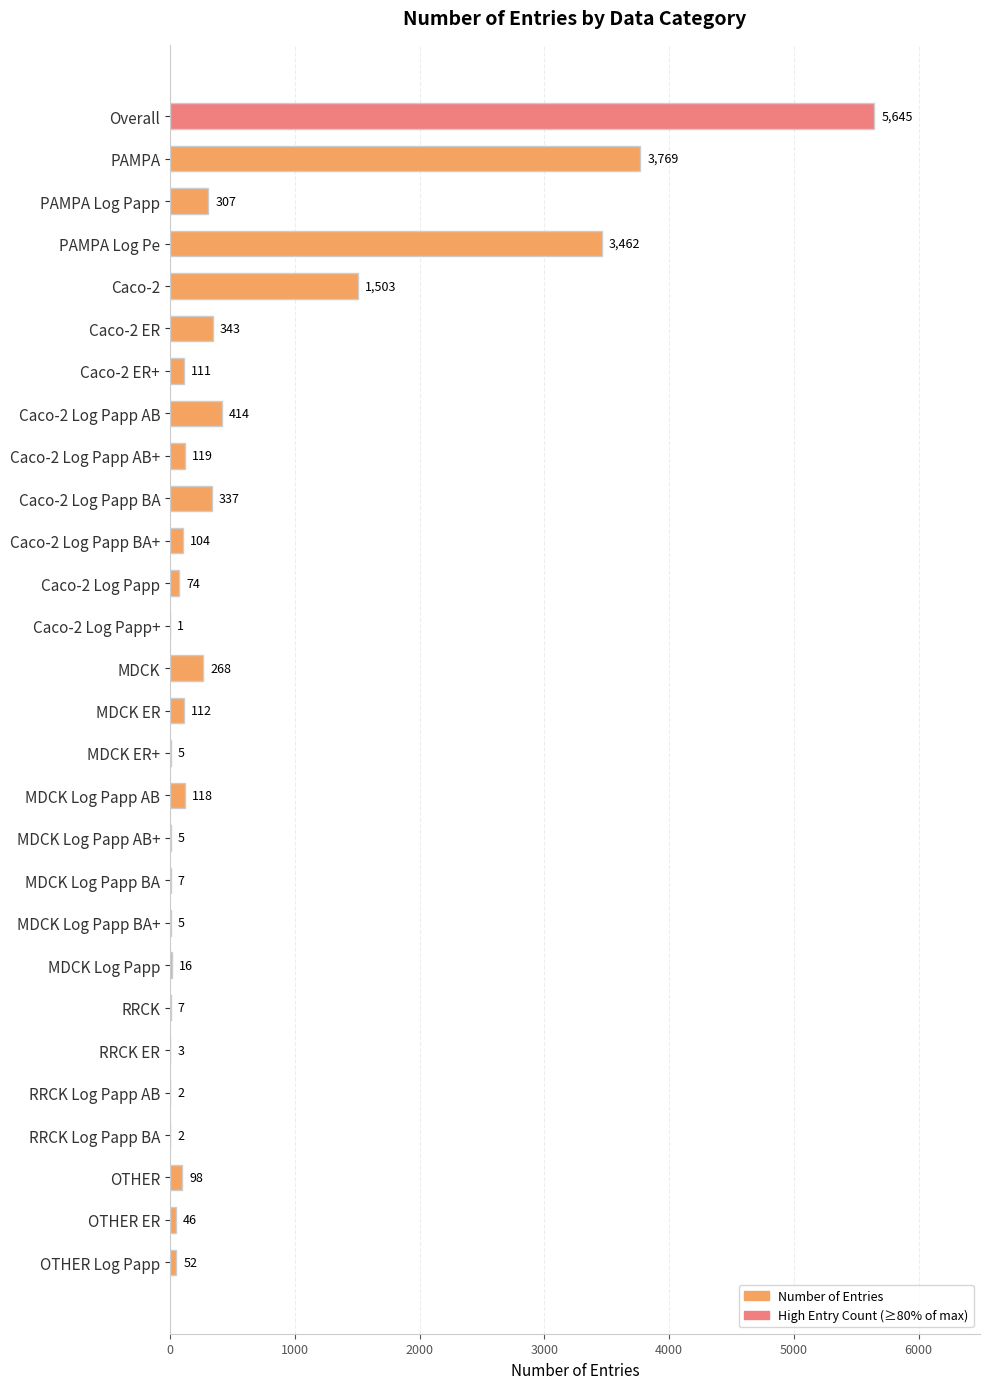

What is the approximate value at OTHER Log Papp, to the nearest 100?

100